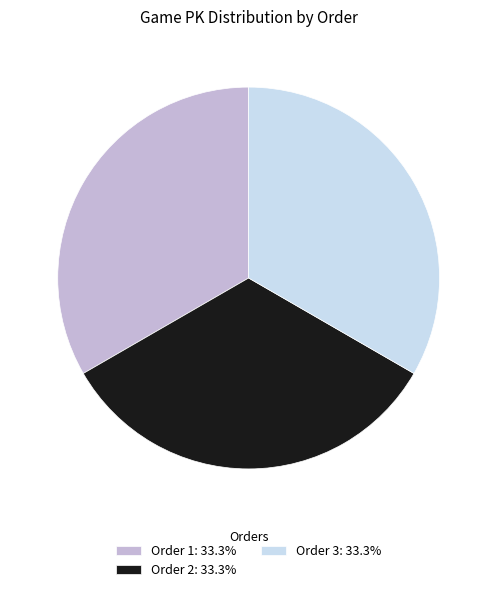

Do Order 3: 33.3% and Order 1: 33.3% together represent more than half of the pie?

Yes